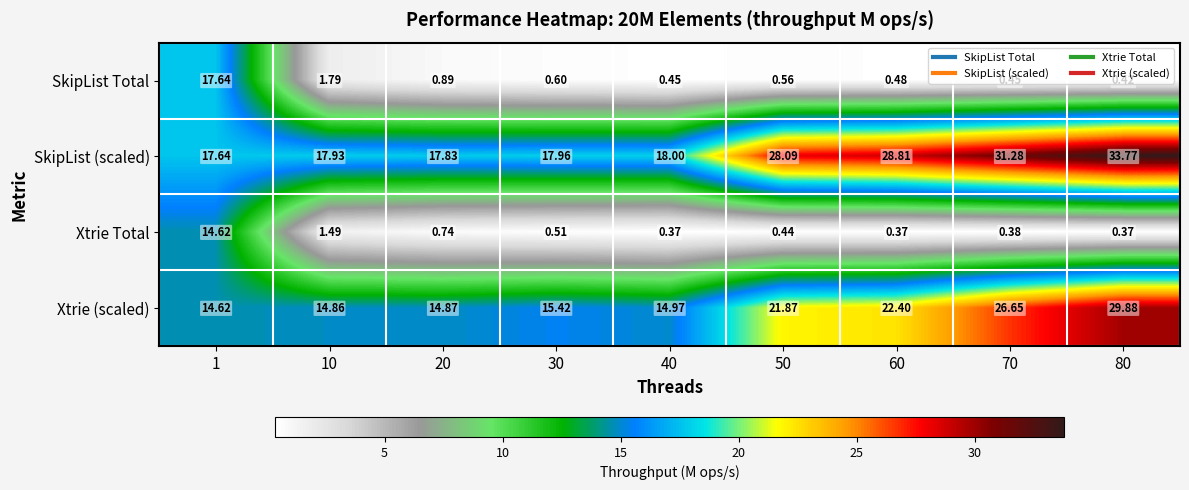

At 20, list the series in order from largest to smallest.

SkipList (scaled), Xtrie (scaled), SkipList Total, Xtrie Total